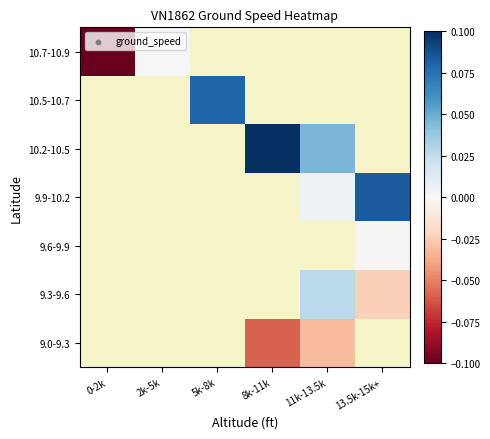

How many distinct data groups are displayed?

7